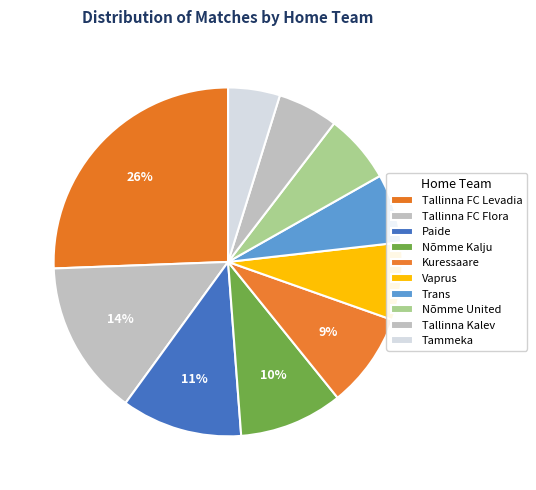

The Tallinna Kalev slice represents 6% of the pie. True or false?

True